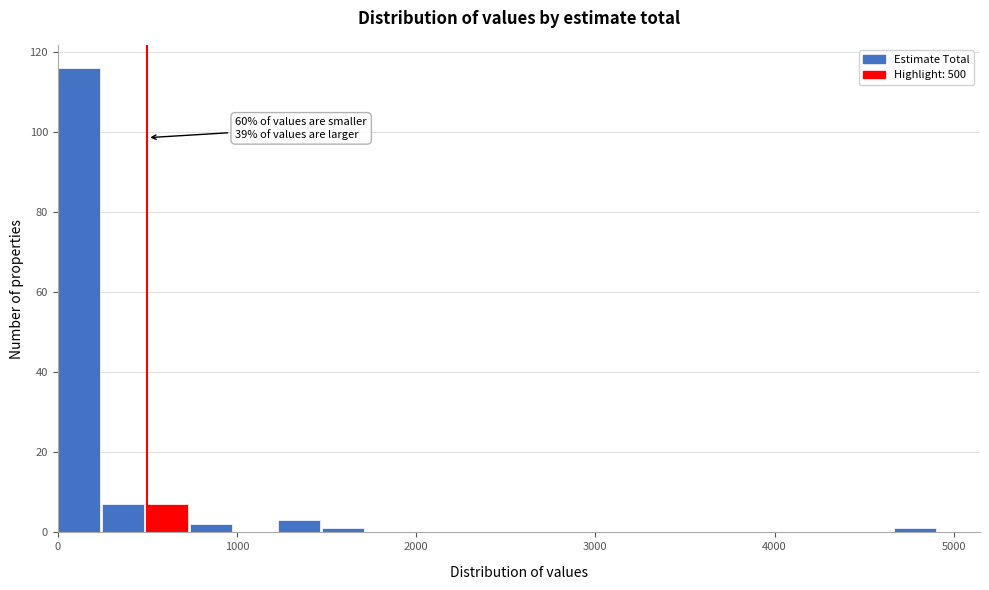

Read against the x-axis, roughly where is the centre of the tallest bar?

100